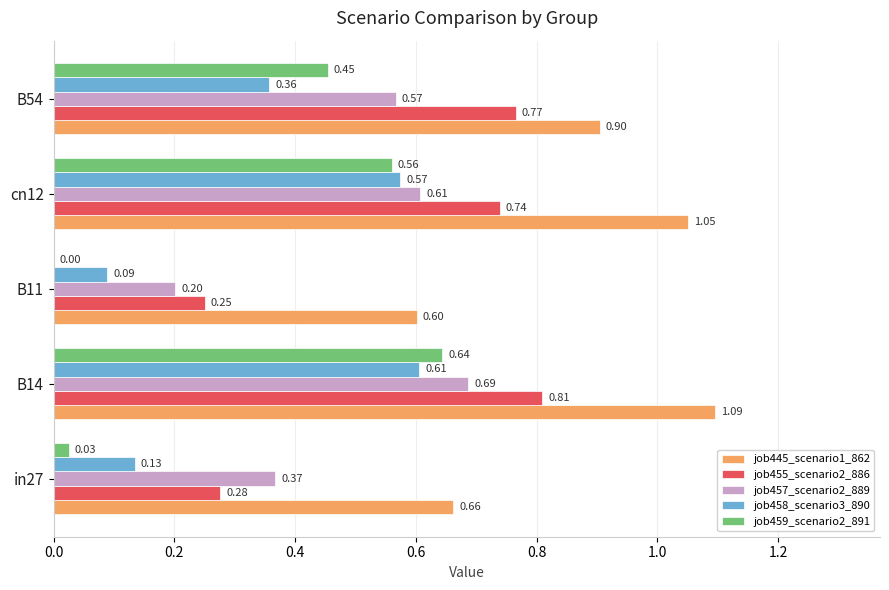

Which series has the largest total across all categories?

job445_scenario1_862